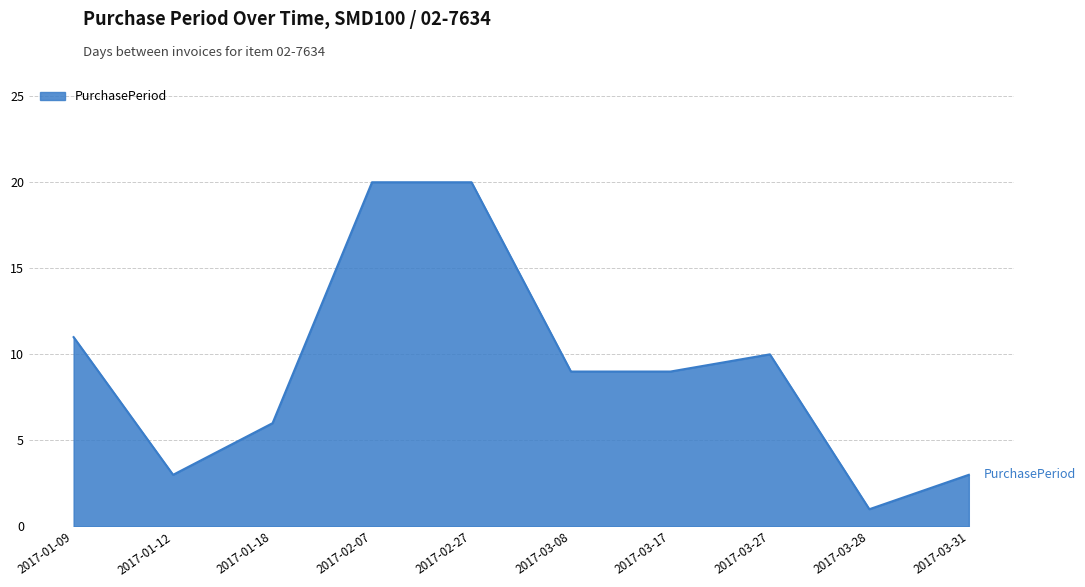

What is the change in value from 2017-01-09 to 2017-03-28?

-10